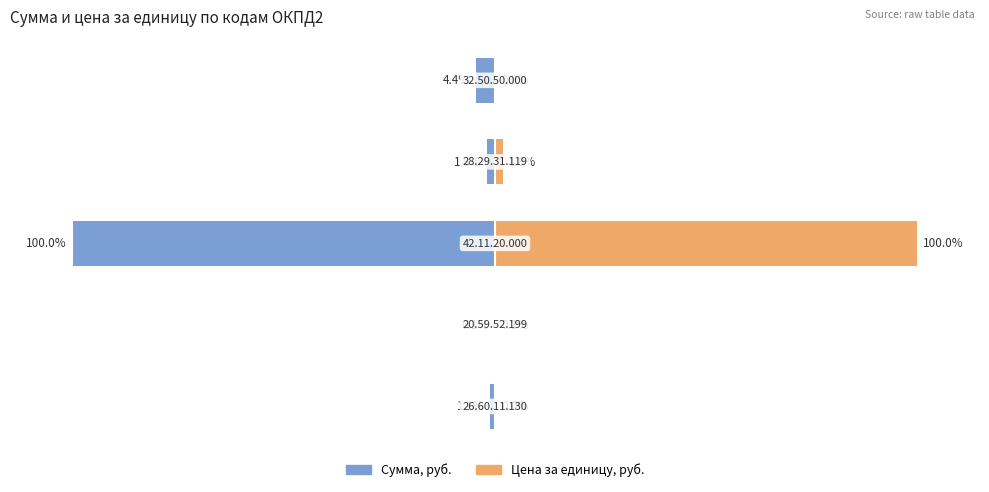

What is the greatest value displayed?

100.0